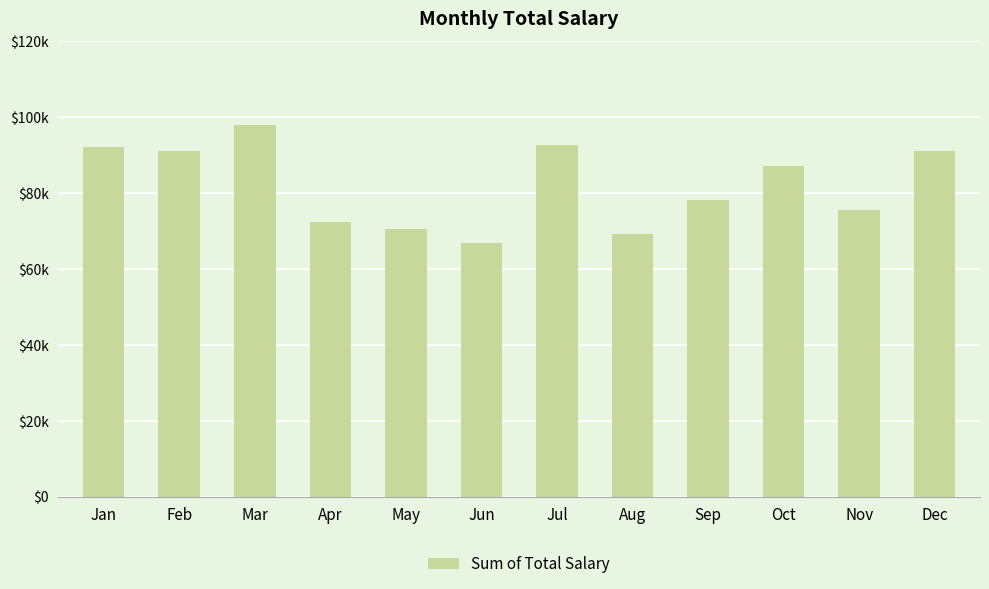

What is the value of the 3rd bar from the left?

97920.7